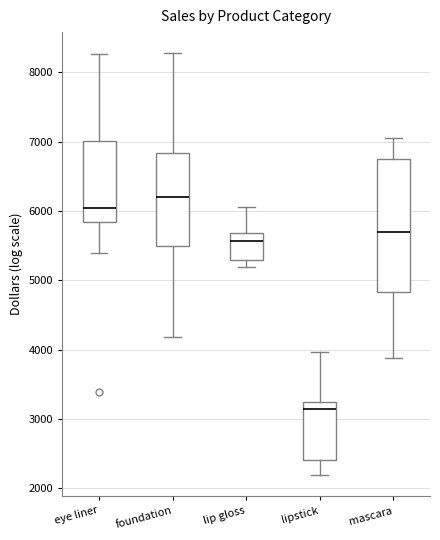

Which box's median line is the highest?

foundation